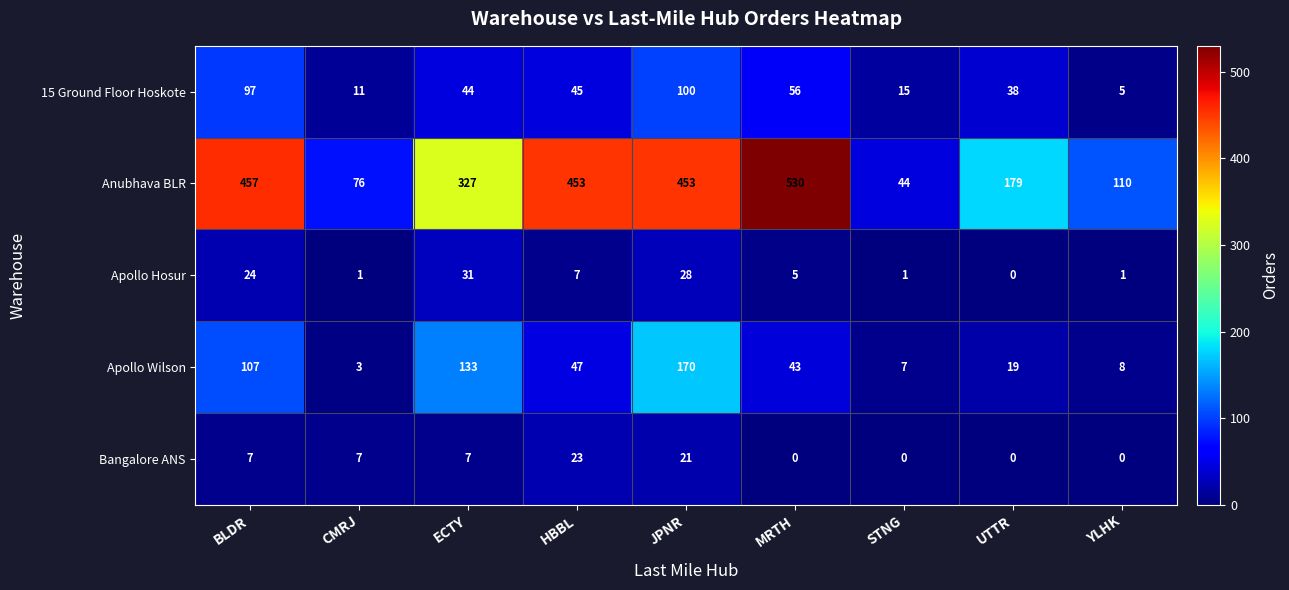

The value of Anubhava BLR at YLHK is 179. True or false?

False